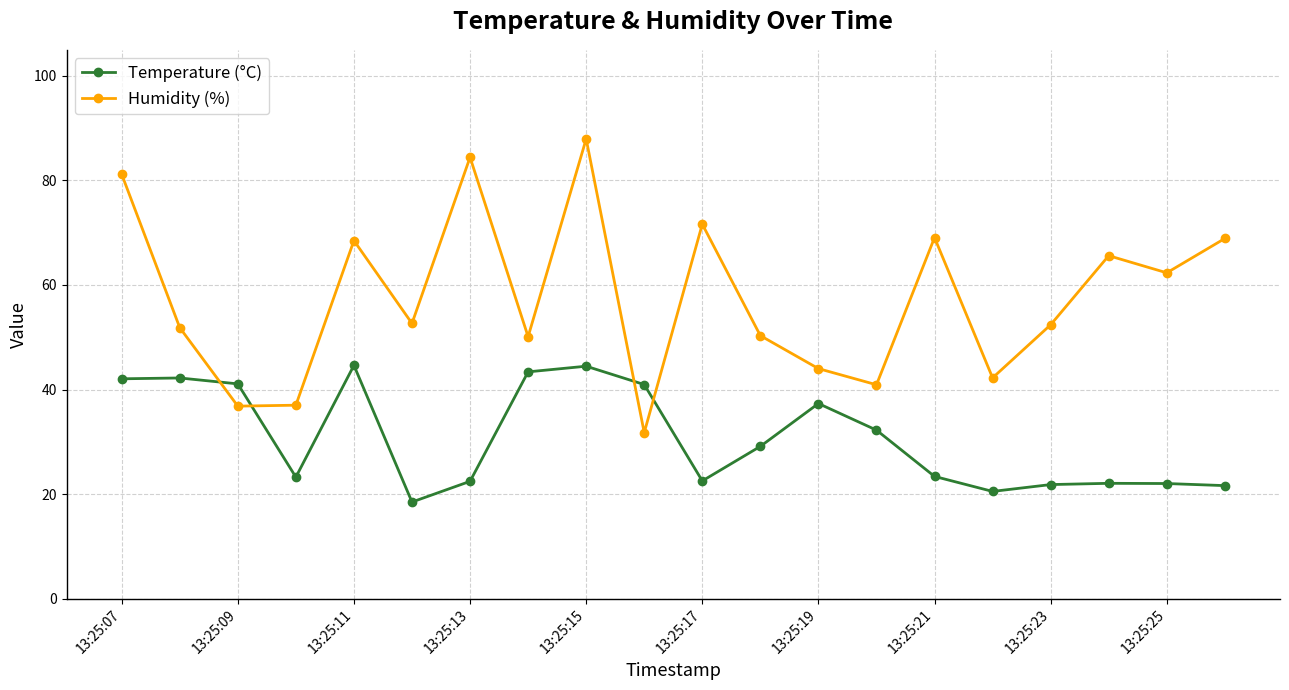

Which series has the widest spread of values?

Humidity (%)